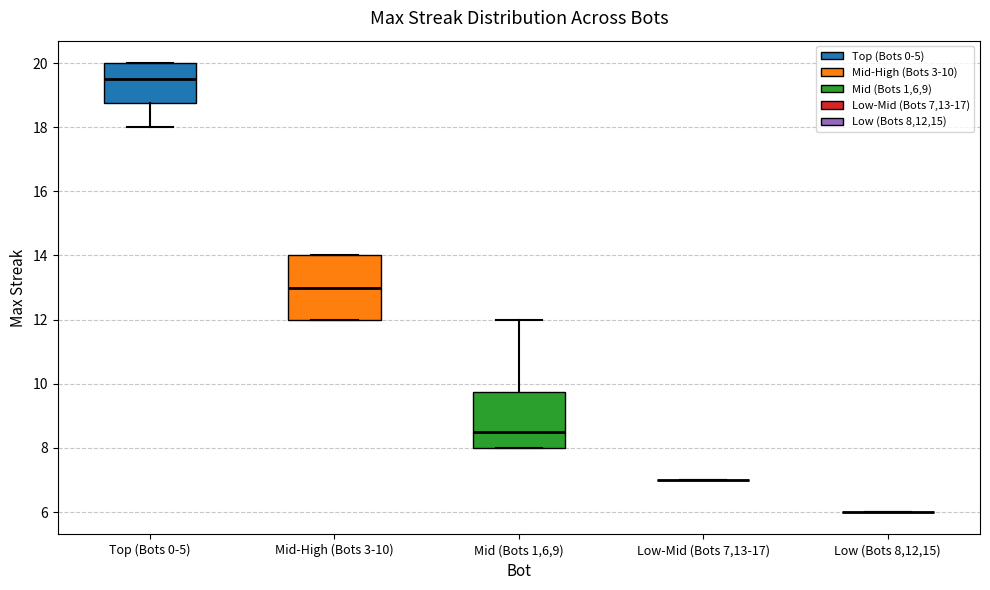

Reading left to right, read every box against the y-axis: the position of its median line, the range the box covers, and the ends of its whiskers. The values are not printed on the chart, so give them approximately, as read against the axis.

Top (Bots 0-5): median 19.6, box 18.8 to 20.0, whiskers 18.0 to 20.0
Mid-High (Bots 3-10): median 13.0, box 12.0 to 14.0, whiskers 12.0 to 14.0
Mid (Bots 1,6,9): median 8.6, box 8.0 to 9.8, whiskers 8.0 to 12.0
Low-Mid (Bots 7,13-17): box collapsed to a line at 7.0, whiskers 7.0 to 7.0
Low (Bots 8,12,15): box collapsed to a line at 6.0, whiskers 6.0 to 6.0